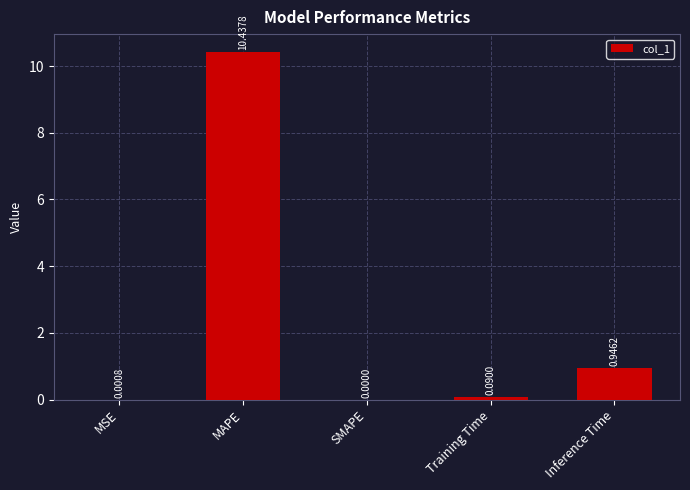

Does the chart contain stacked bars?

No